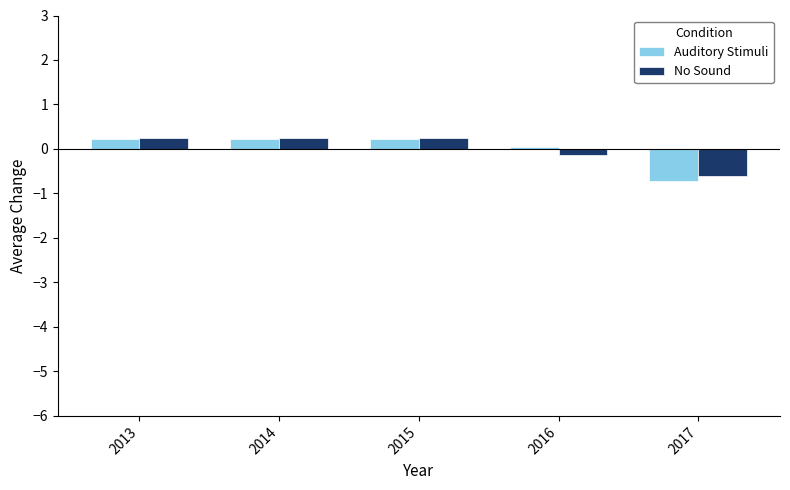

What are all the series names shown in the legend?

Auditory Stimuli, No Sound